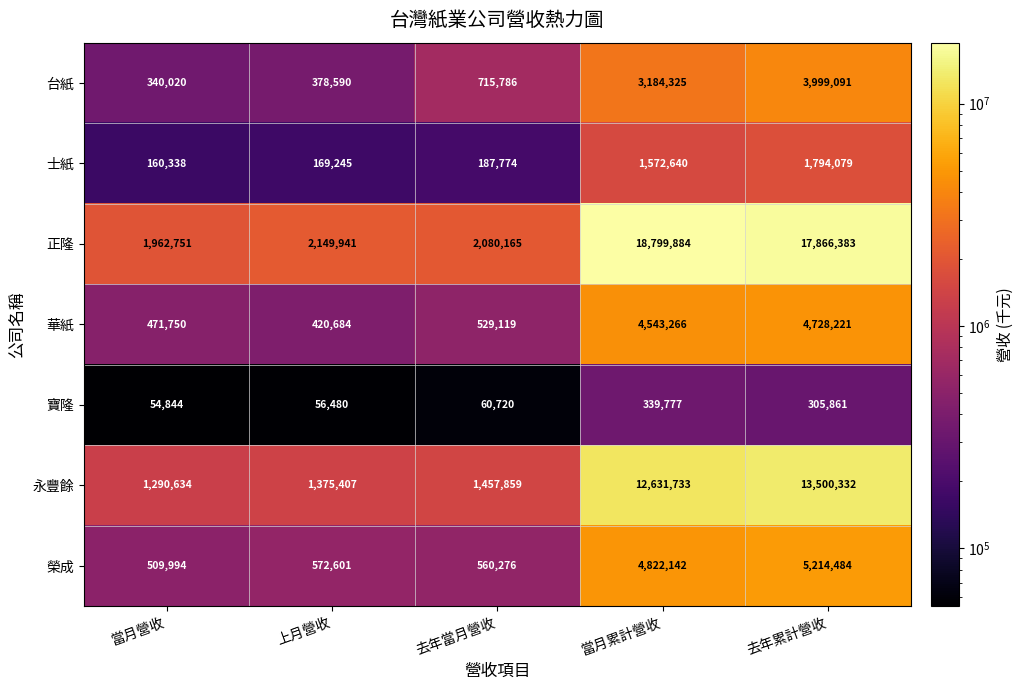

What is the difference between the maximum and minimum values in the 寶隆 series?

284933